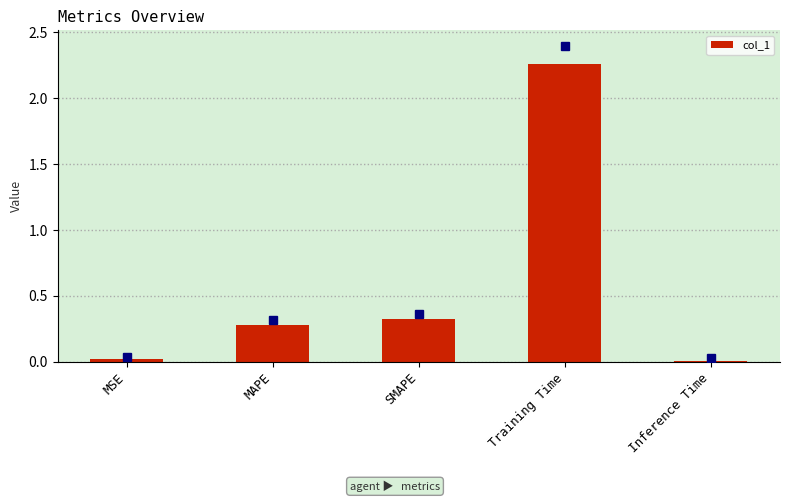

What is the sum of all values?

2.9